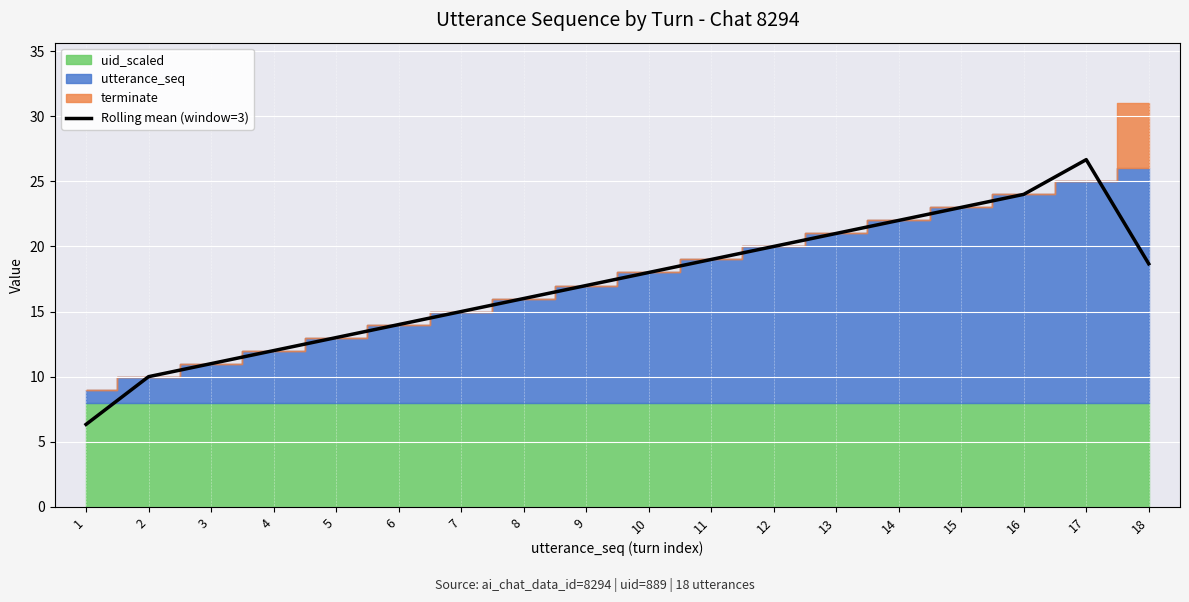

What is the smallest value displayed?

6.3